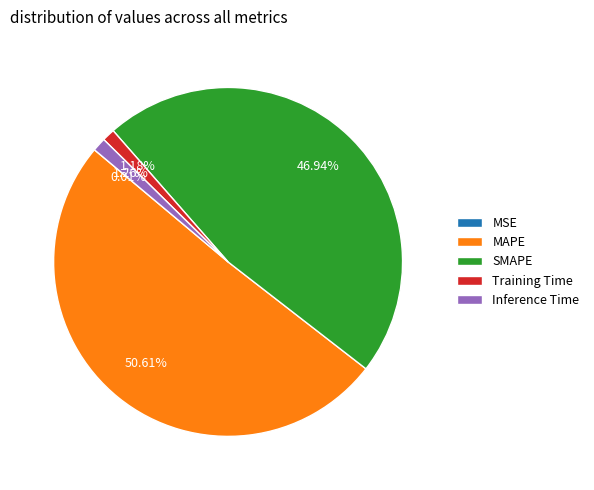

Which slice represents more than half of the pie?

MAPE